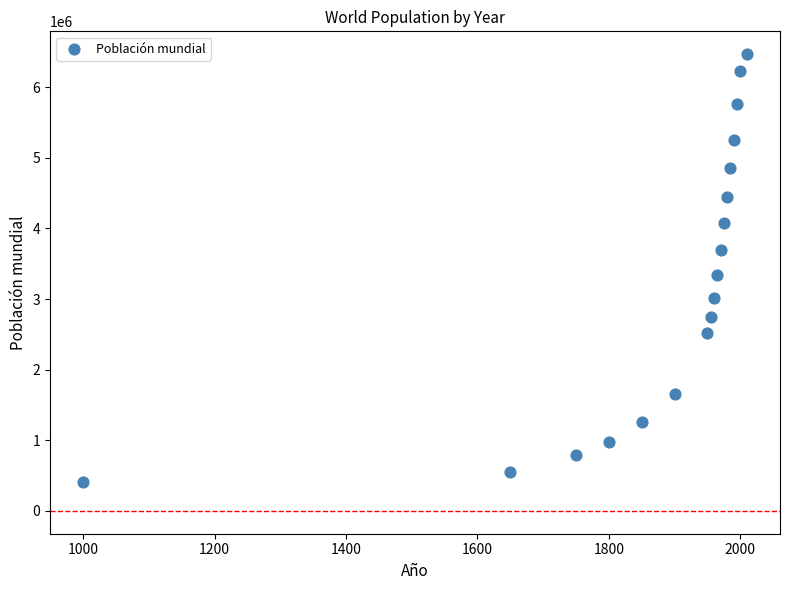

What is the range of X values (max minus min)?

1010.0